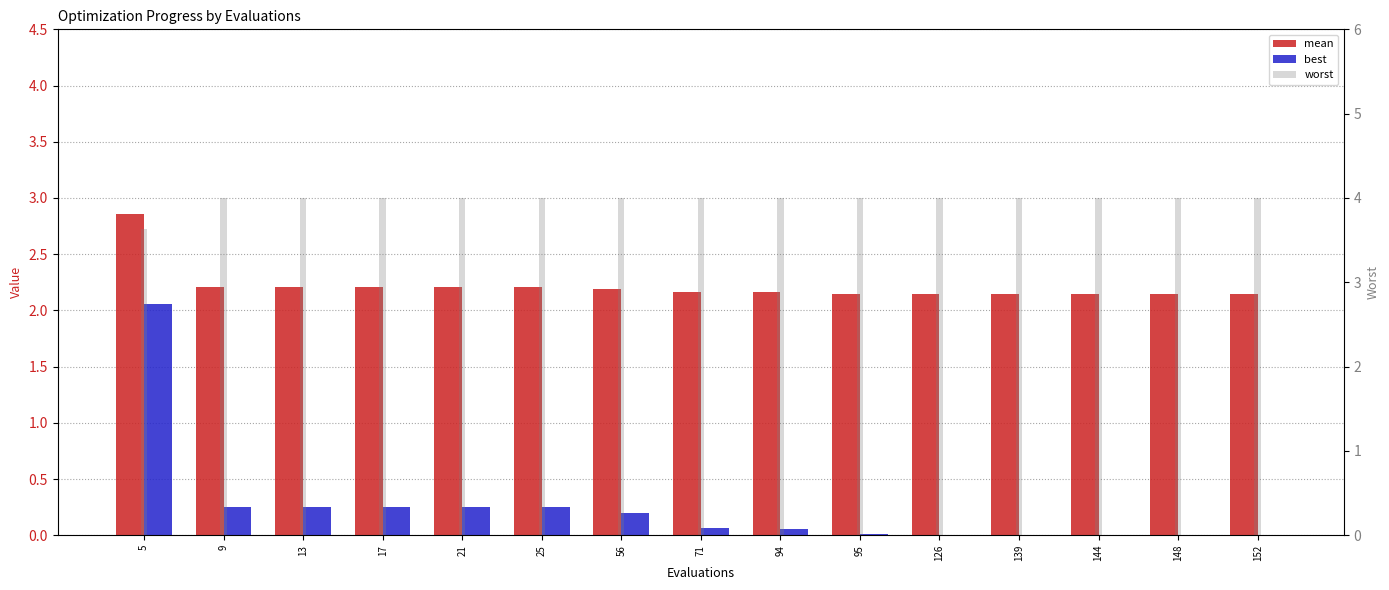

Which has a higher value, 139 or 94?

94